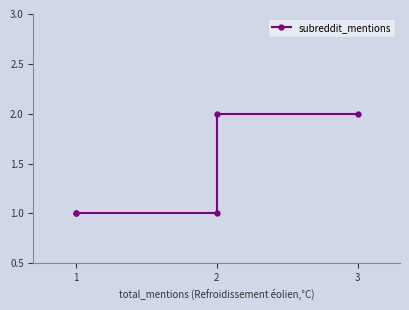

What is the value of the 1st point from the left?

1